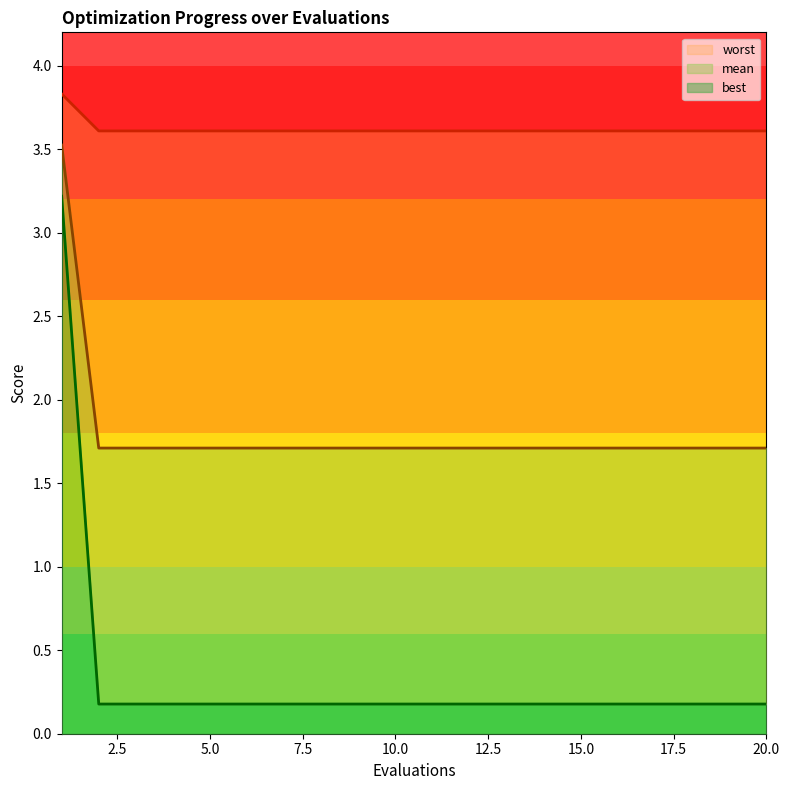

At which label is worst closest to 1?

2